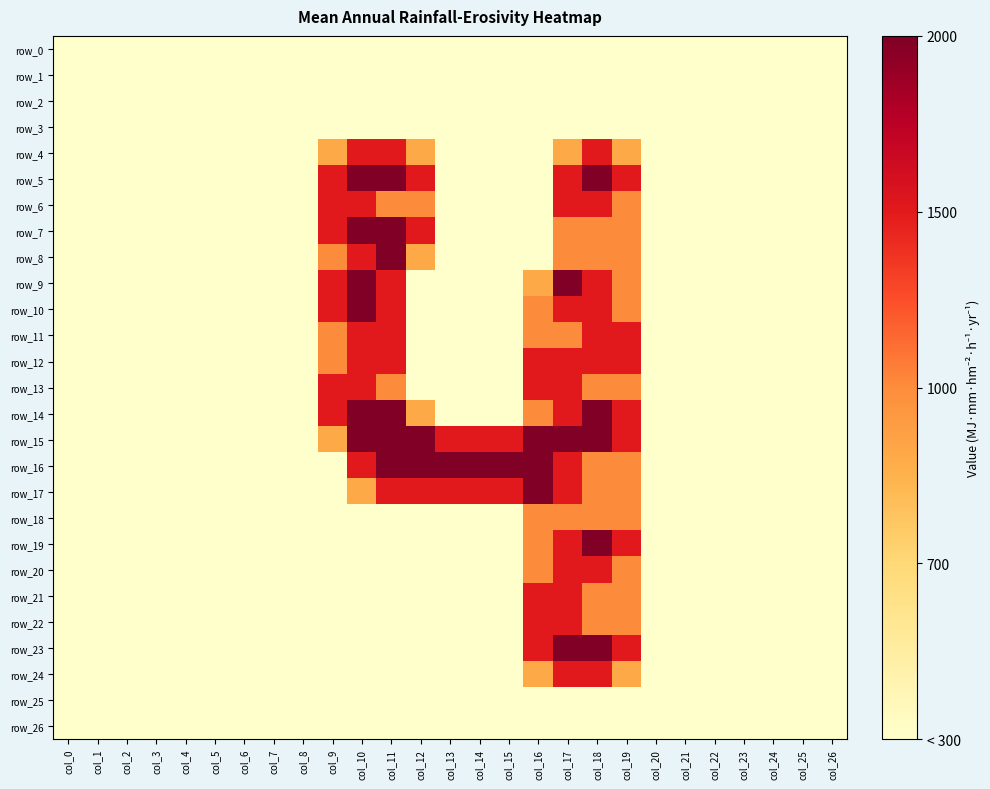

How many series are shown in this chart?

27